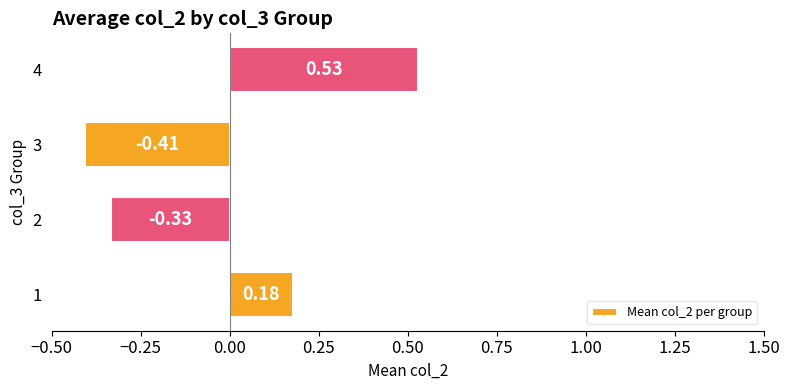

What is the change in value from 1 to 2?

-0.5